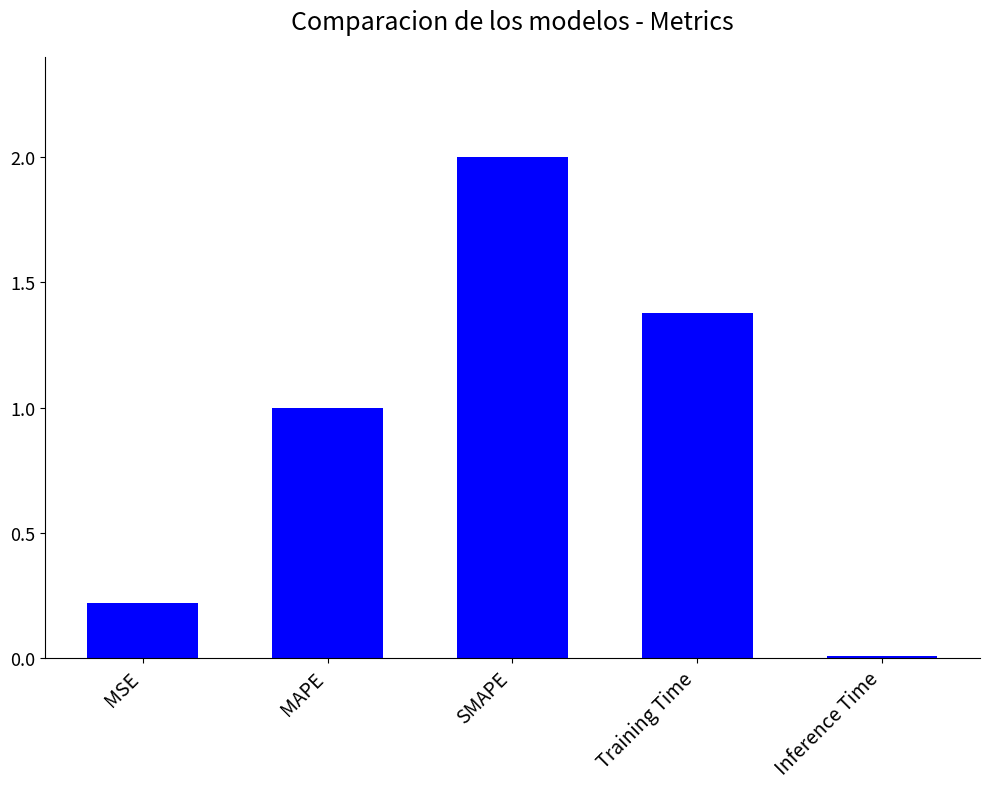

Where is the data nearest to the value 1?

MAPE